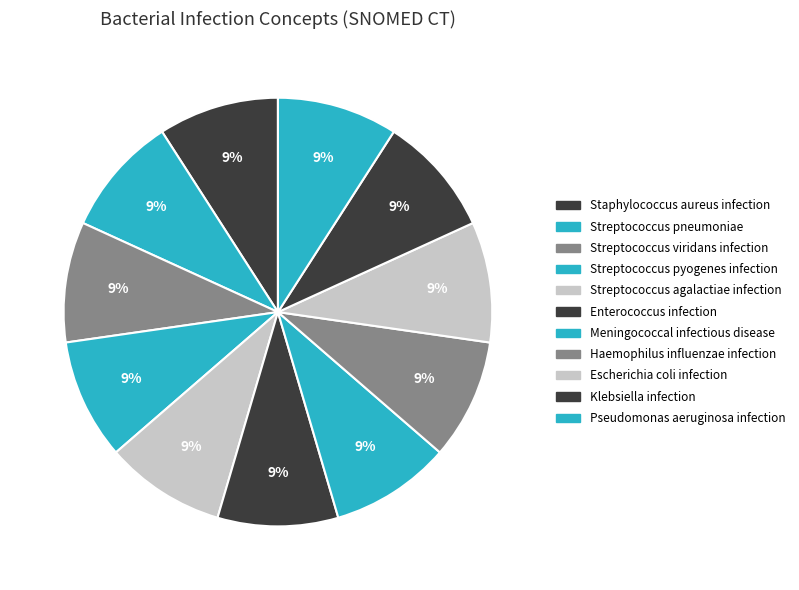

Combined, do Klebsiella infection and Enterococcus infection account for over 50%?

No